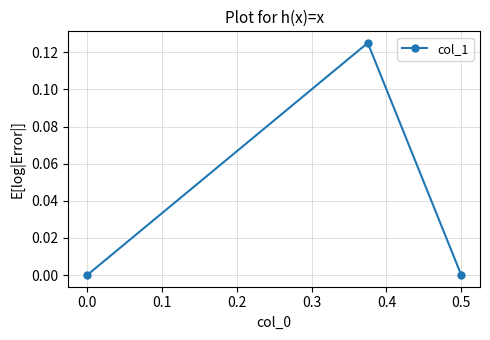

The chart shows a value of 0.0 at 0.0. True or false?

True